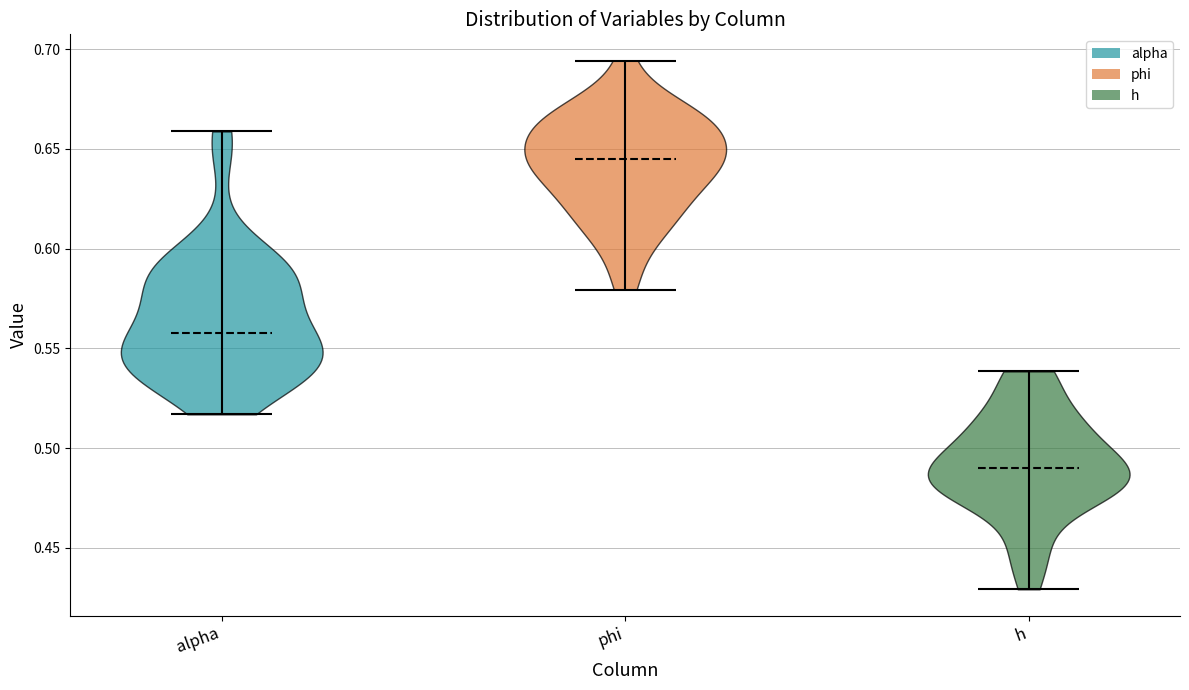

What is the lowest point the violin for alpha reaches on the y-axis? The values are not printed on the chart, so give them approximately, as read against the axis.

0.515